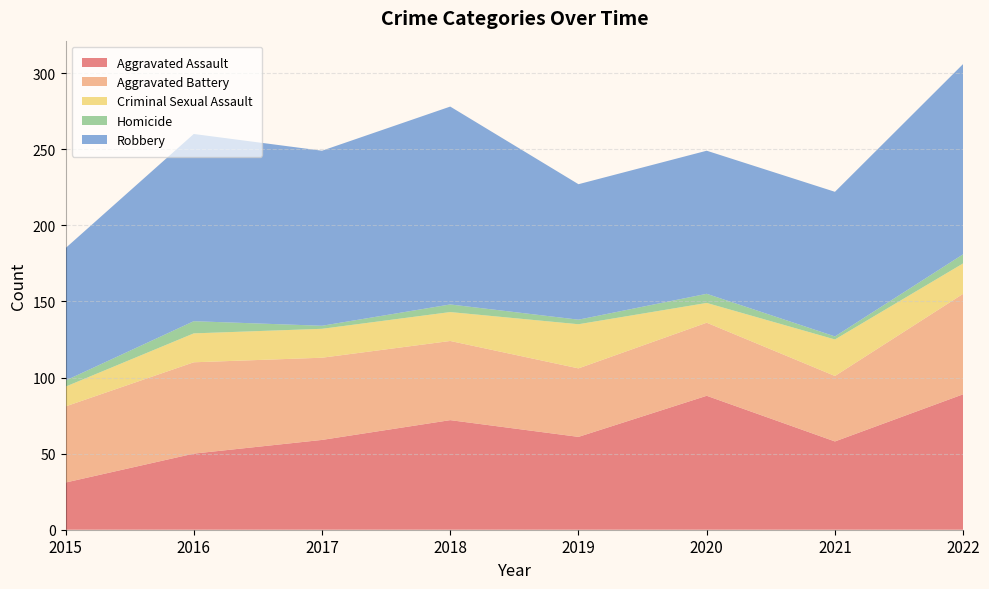

Reading left to right, what are all the values shown in this chart?

Aggravated Assault: 2015=31	2016=50	2017=59	2018=72	2019=61	2020=88	2021=58	2022=89
Aggravated Battery: 2015=50	2016=60	2017=54	2018=52	2019=45	2020=48	2021=43	2022=66
Criminal Sexual Assault: 2015=13	2016=19	2017=19	2018=19	2019=29	2020=13	2021=24	2022=20
Homicide: 2015=4	2016=8	2017=2	2018=5	2019=3	2020=6	2021=2	2022=6
Robbery: 2015=87	2016=123	2017=115	2018=130	2019=89	2020=94	2021=95	2022=125